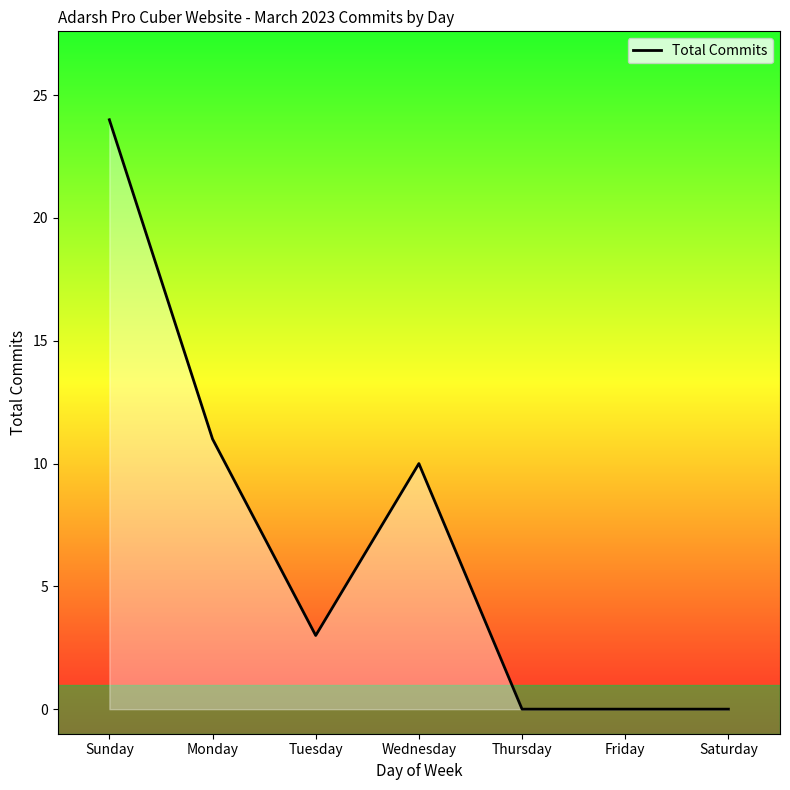

Reading right to left, list all the values displayed in this chart.

0	0	0	10	3	11	24